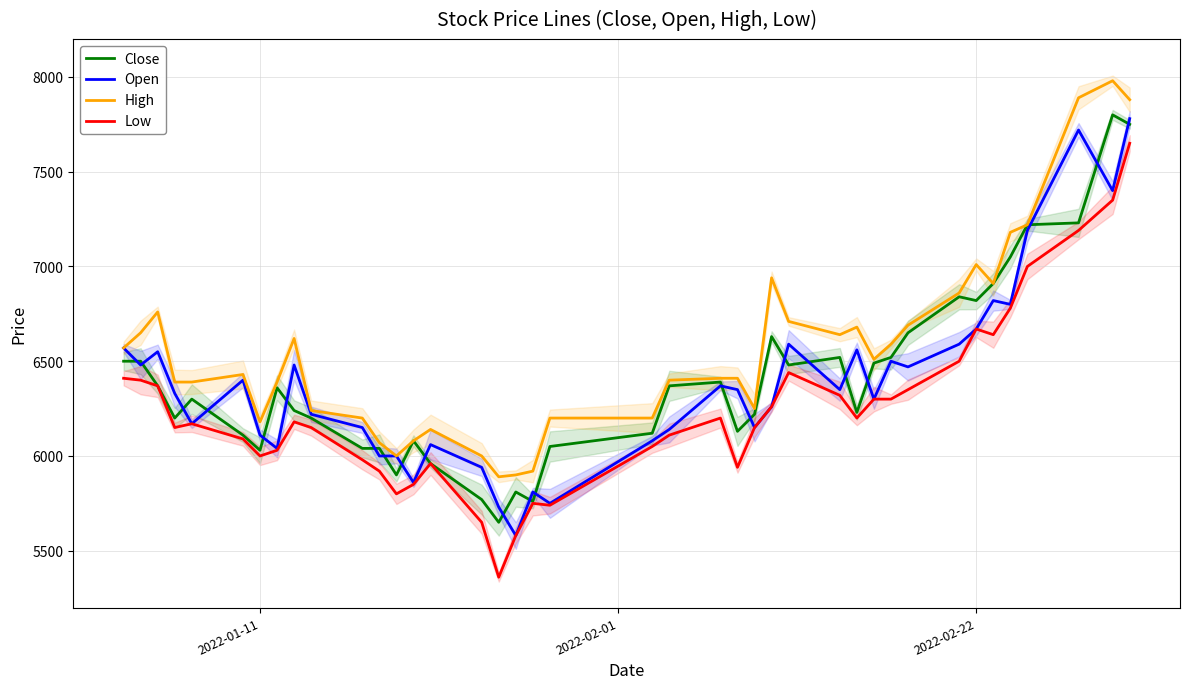

What are all the series names shown in the legend?

Close, Open, High, Low